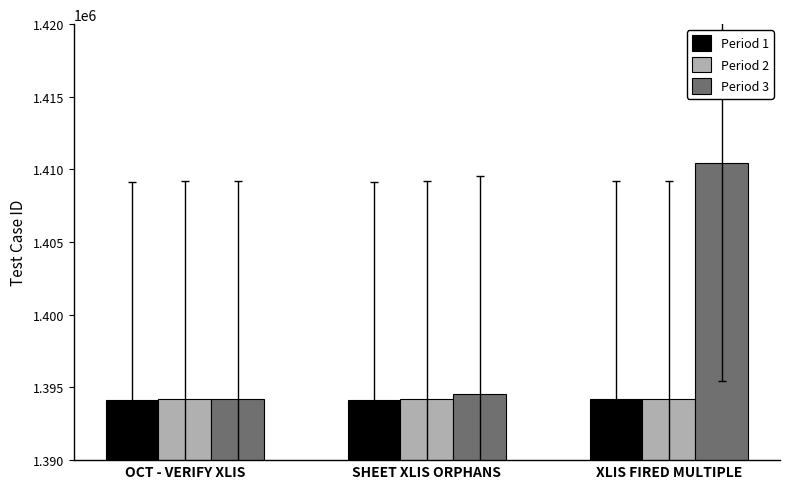

What is the minimum value shown in the chart?

1394133